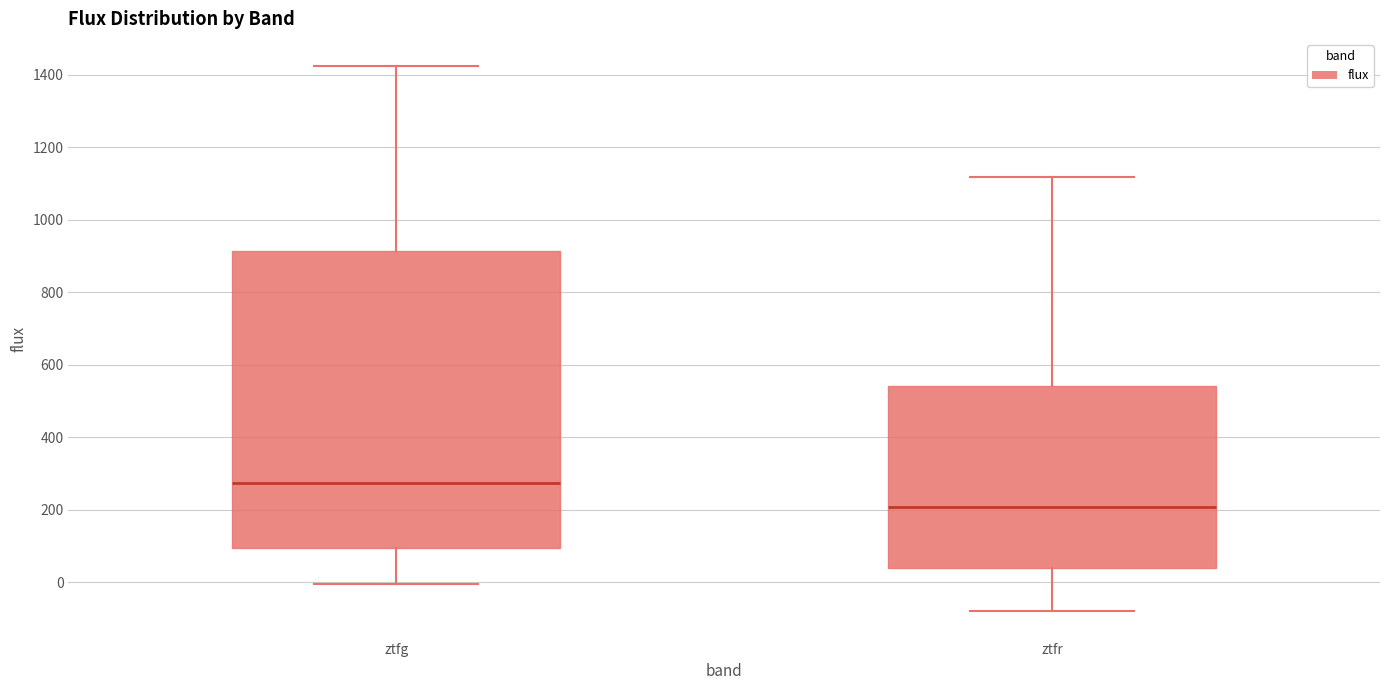

Reading left to right, transcribe this box plot: for each box, give where its median line is, the range the box spans, and where its two whiskers end, as read against the y-axis. The values are not printed on the chart, so give them approximately, as read against the axis.

ztfg: median 280, box 100 to 920, whiskers 0 to 1420
ztfr: median 200, box 40 to 540, whiskers -80 to 1120